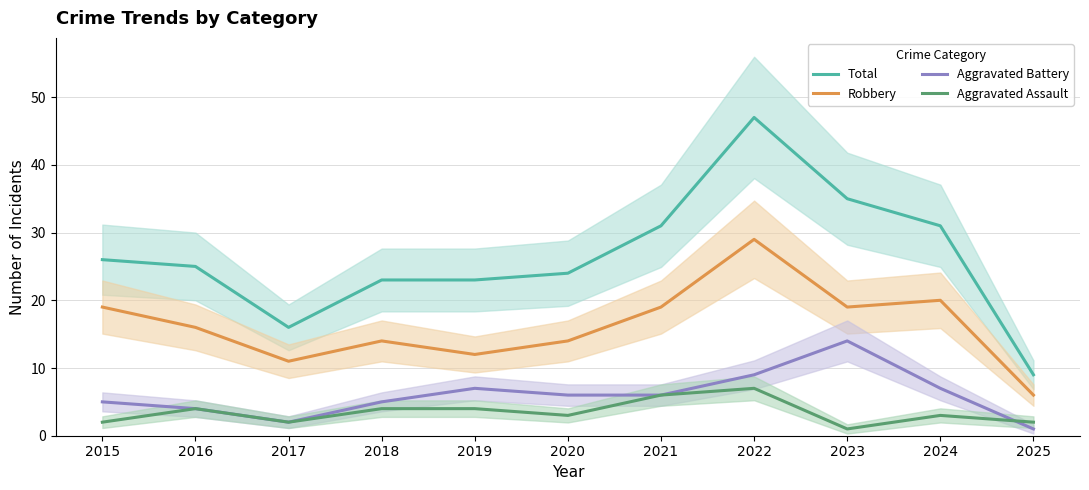

Reading left to right, extract all data points from this chart.

Total: 2015=26	2016=25	2017=16	2018=23	2019=23	2020=24	2021=31	2022=47	2023=35	2024=31	2025=9
Robbery: 2015=19	2016=16	2017=11	2018=14	2019=12	2020=14	2021=19	2022=29	2023=19	2024=20	2025=6
Aggravated Battery: 2015=5	2016=4	2017=2	2018=5	2019=7	2020=6	2021=6	2022=9	2023=14	2024=7	2025=1
Aggravated Assault: 2015=2	2016=4	2017=2	2018=4	2019=4	2020=3	2021=6	2022=7	2023=1	2024=3	2025=2